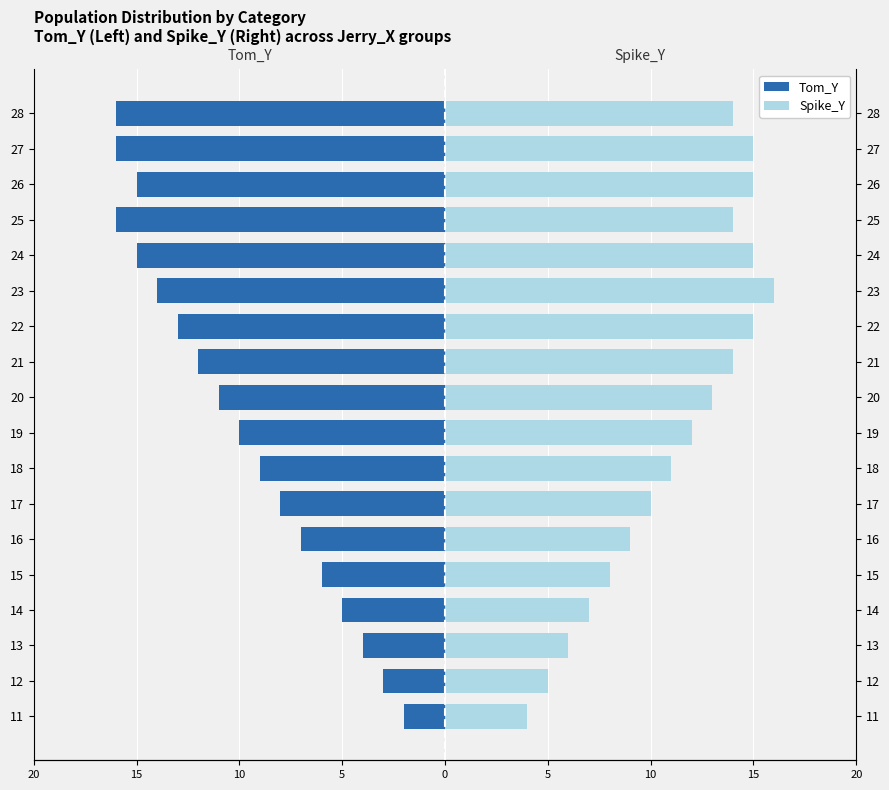

What is the highest value of the Spike_Y series?

16